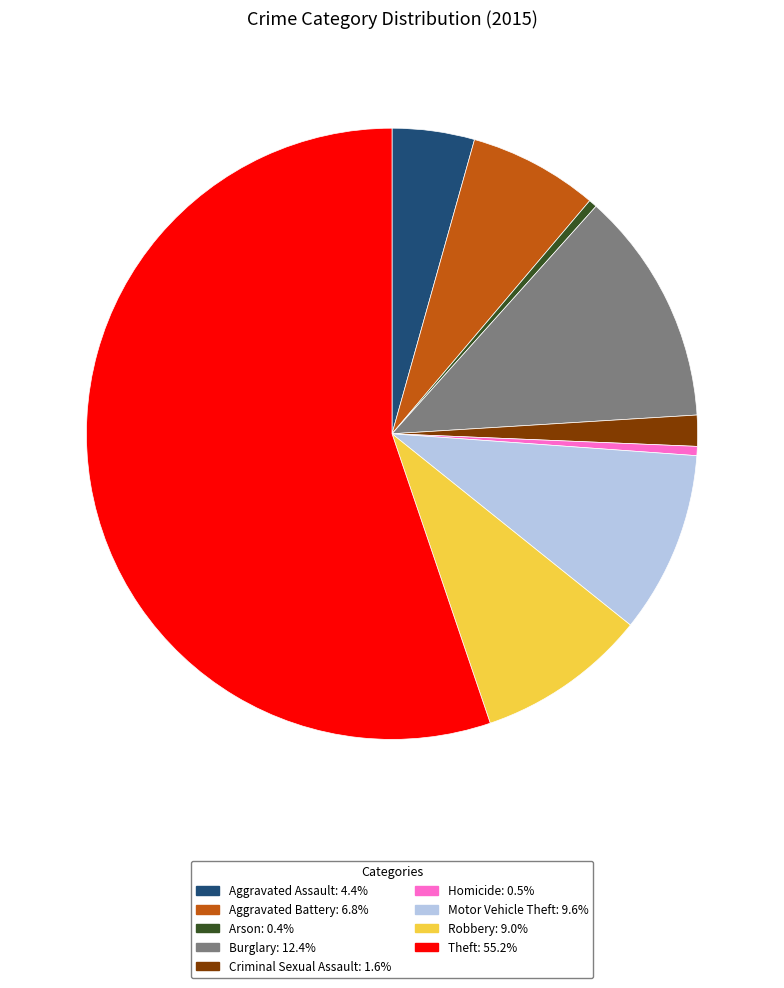

Do Burglary: 12.4% and Aggravated Assault: 4.4% together represent more than half of the pie?

No